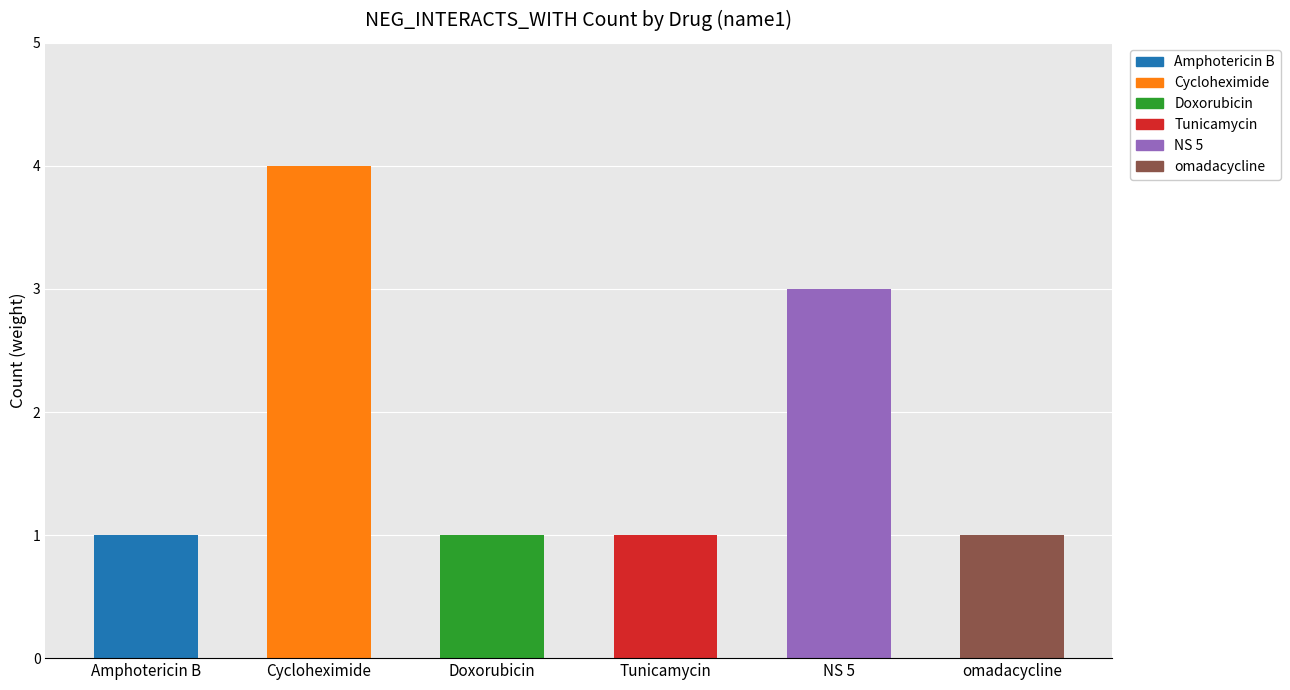

What is the value of the 4th bar from the left?

1